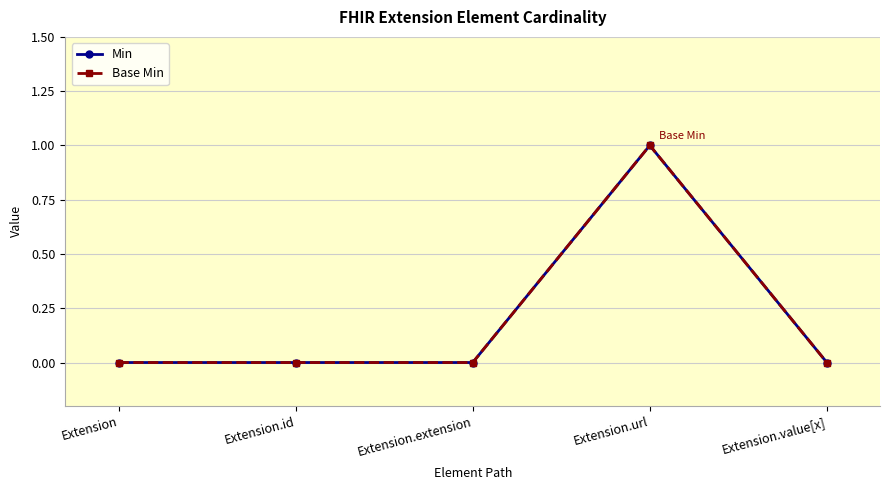

What is the sum of all Base Min values?

1